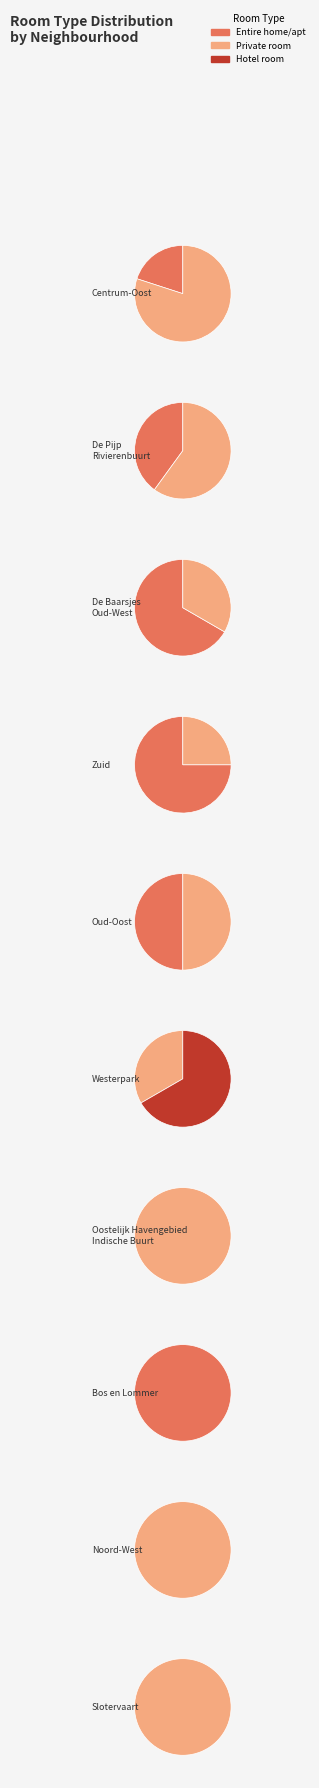

To the nearest percent, what is the difference between the largest and smallest slice percentages?

50%